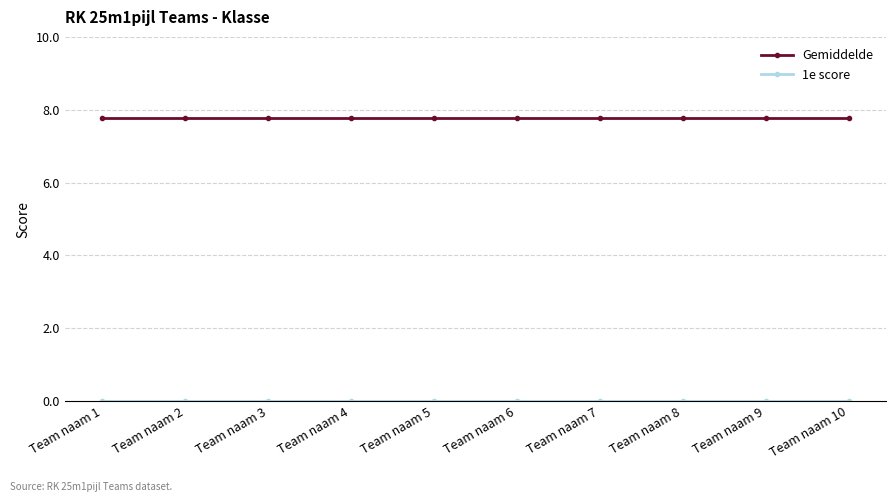

Does the chart display data point markers on the line(s)?

Yes